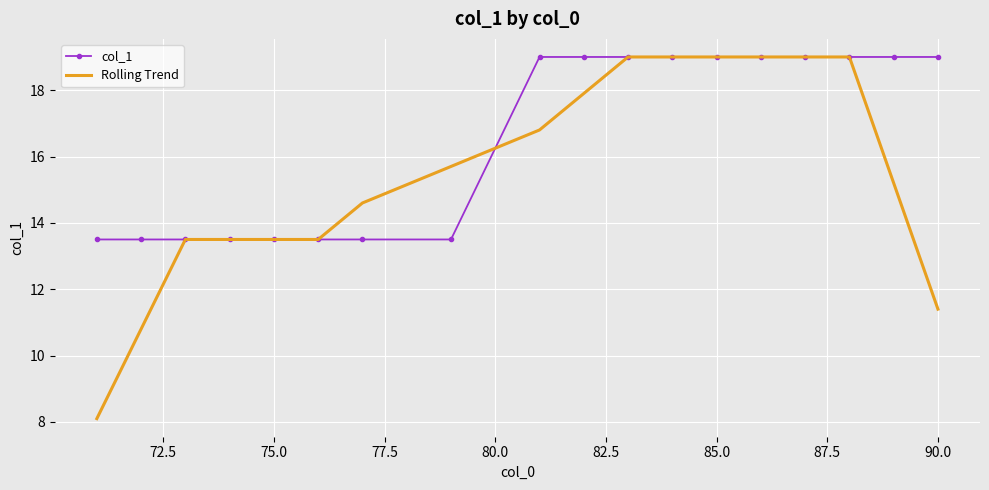

What is the highest value of the col_1 series?

19.0